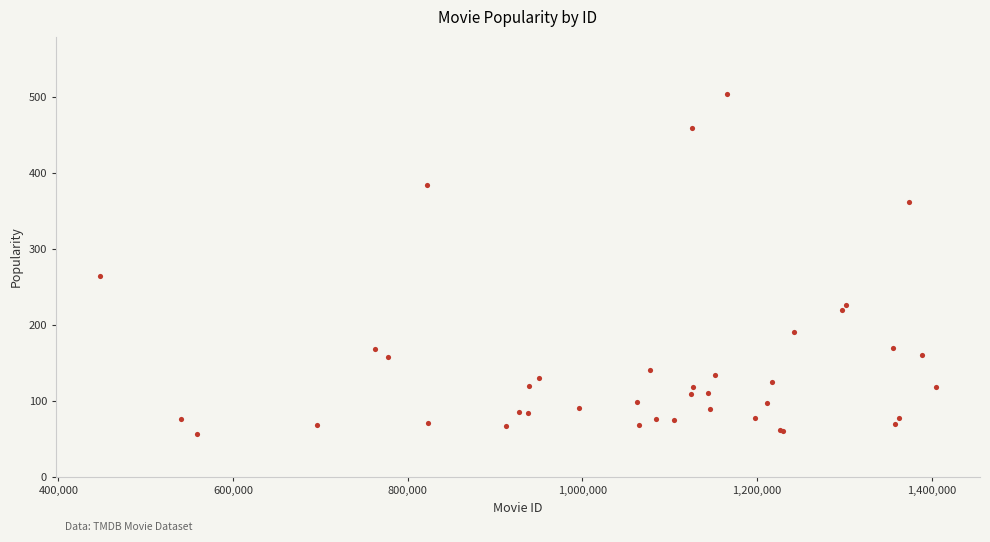

What Y value in the scatter plot is closest to 280?

263.9